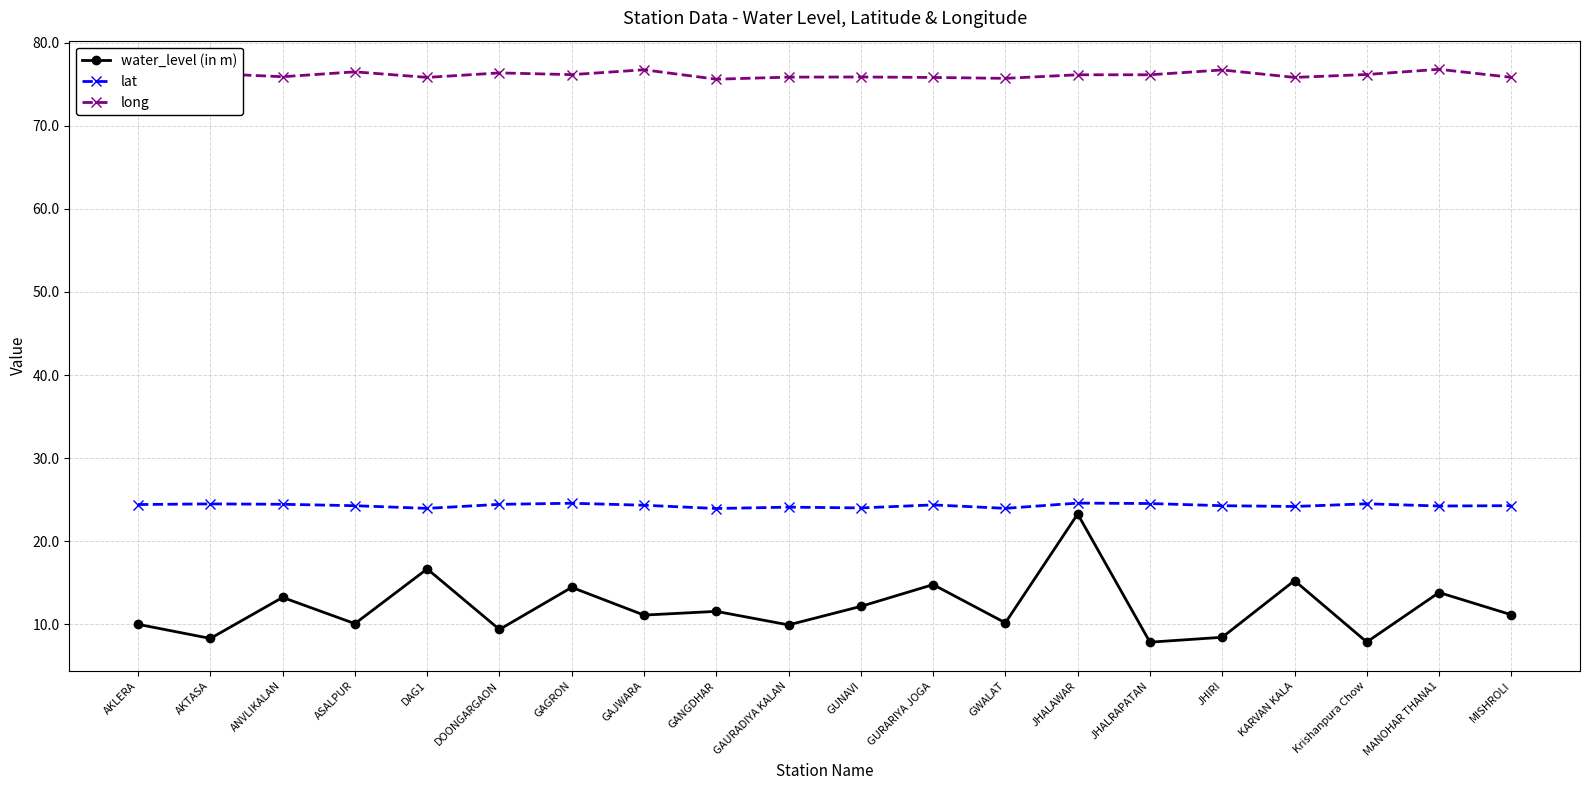

What is the value of the long point at the 5th from the left?

75.8